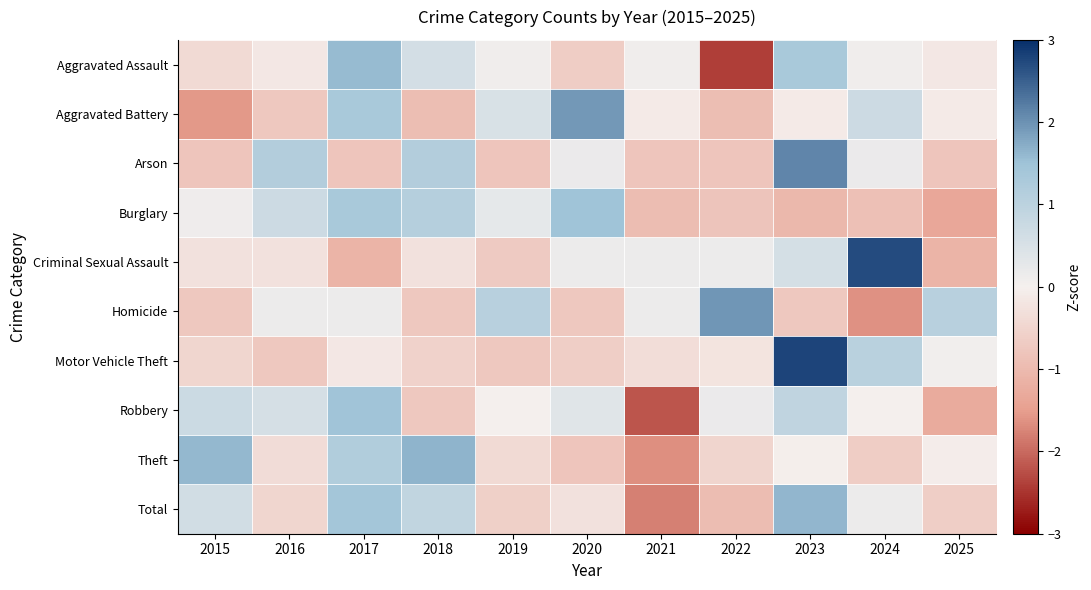

Which category has the lowest value across all series?

2022